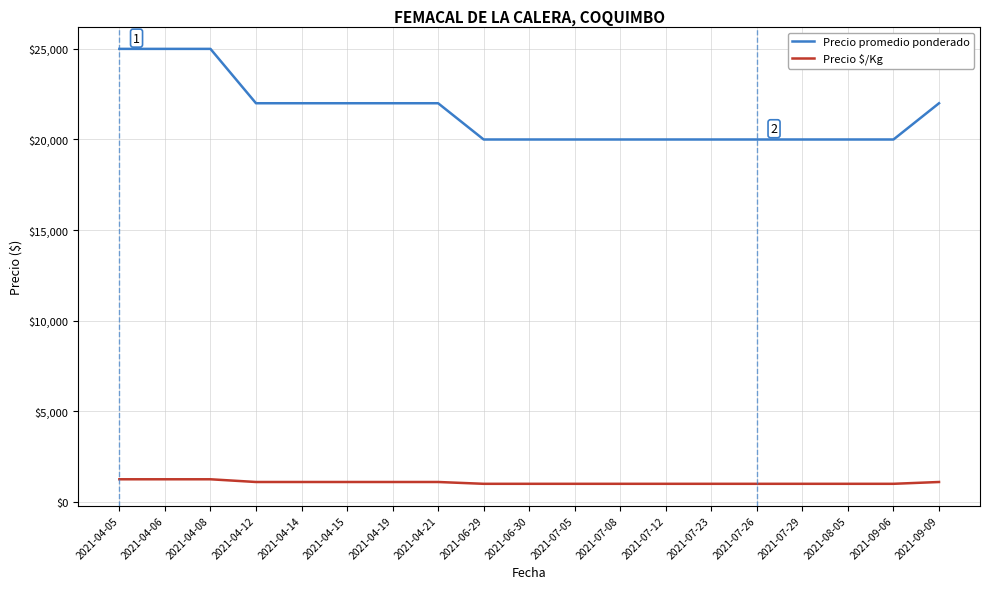

Is the value of Precio promedio ponderado at 2021-04-15 greater than the value of Precio $/Kg at 2021-07-08?

Yes